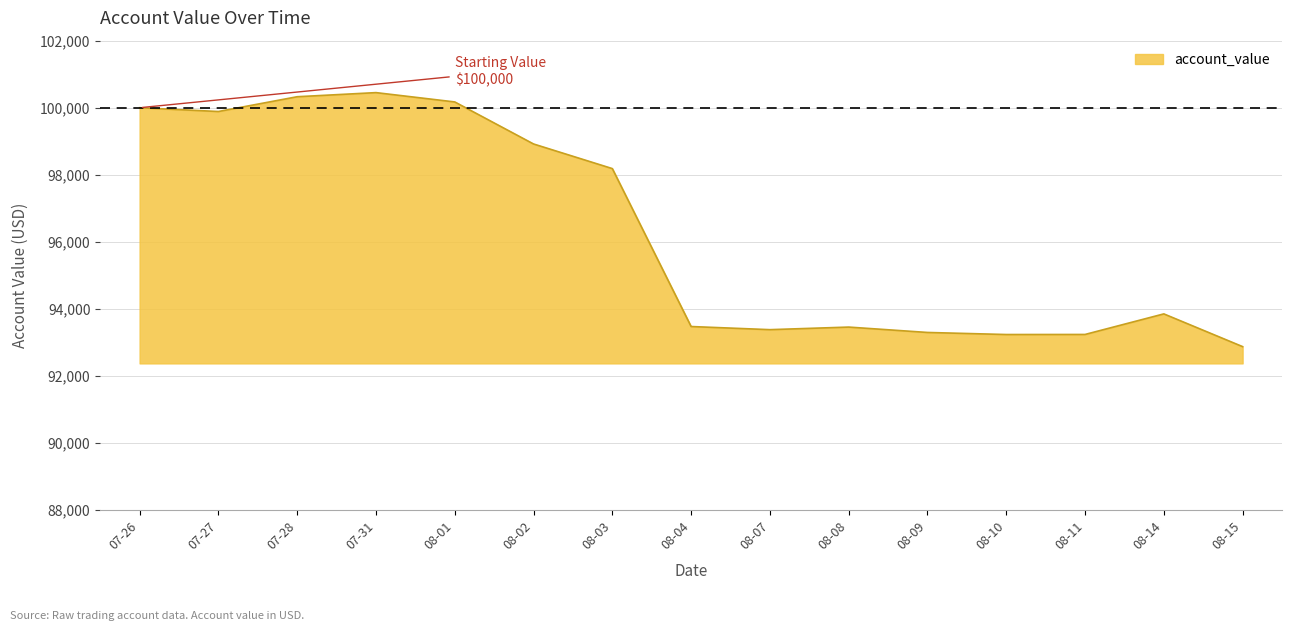

The value at 08-02 is 98918.7. True or false?

True